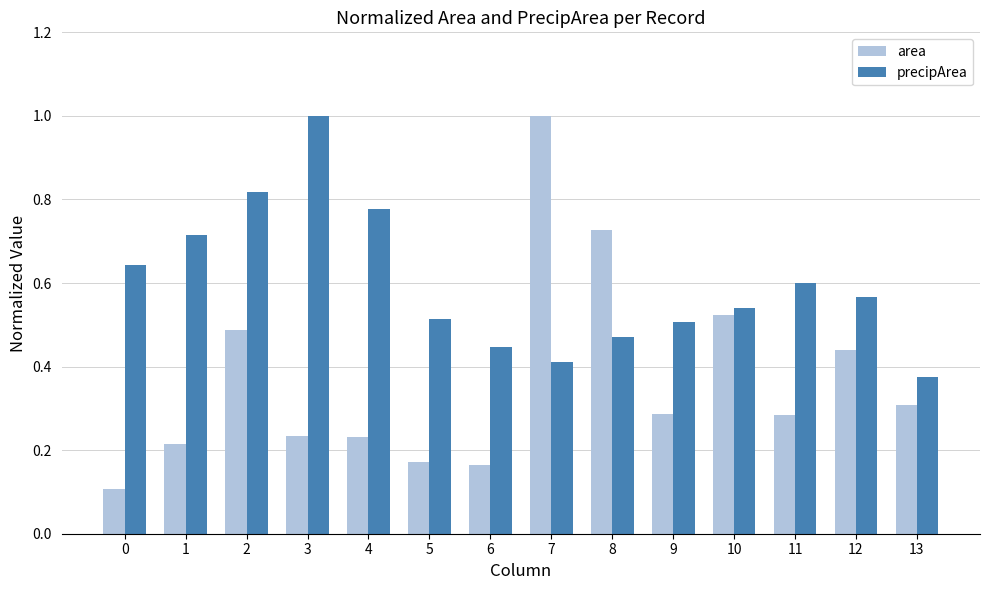

Which series has the widest spread of values?

area